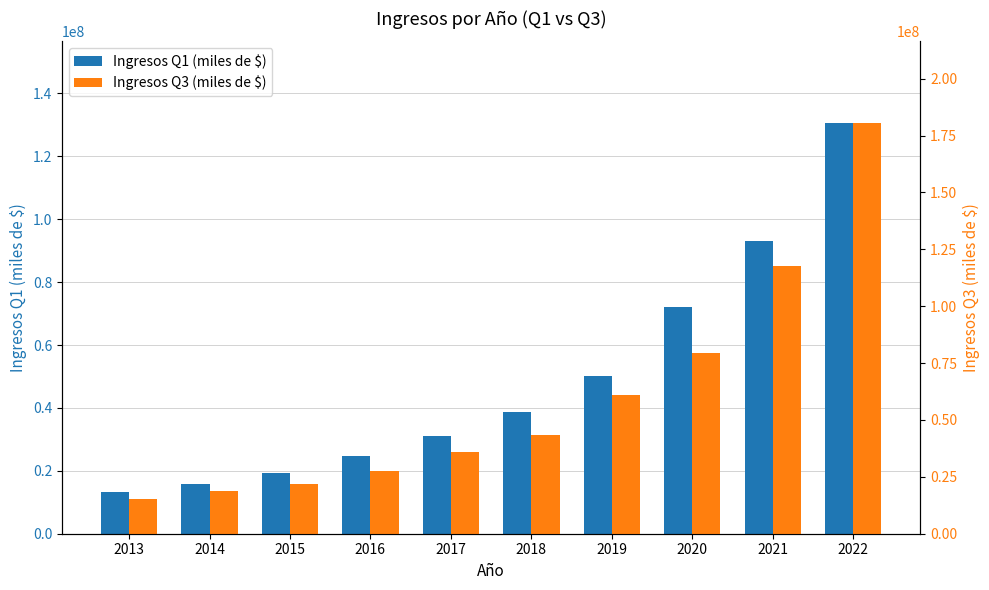

Reading right to left, list all the values displayed in this chart.

Ingresos Q1 (miles de $): 2022=130454676	2021=93112153	2020=72077147	2019=50246691	2018=38733946	2017=31205565	2016=24763052	2015=19337342	2014=15938353	2013=13135235
Ingresos Q3 (miles de $): 2022=180356862	2021=117751925	2020=79634755	2019=60905891	2018=43280089	2017=35711689	2016=27416177	2015=21785238	2014=18976053	2013=15235659